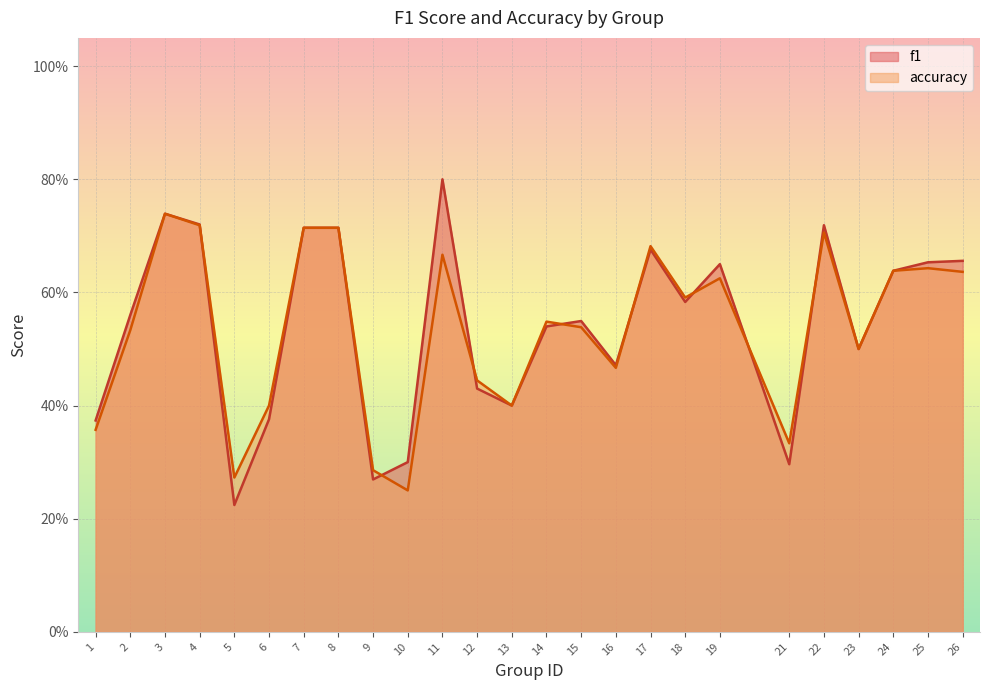

What is the total value across all series at 1?

0.7